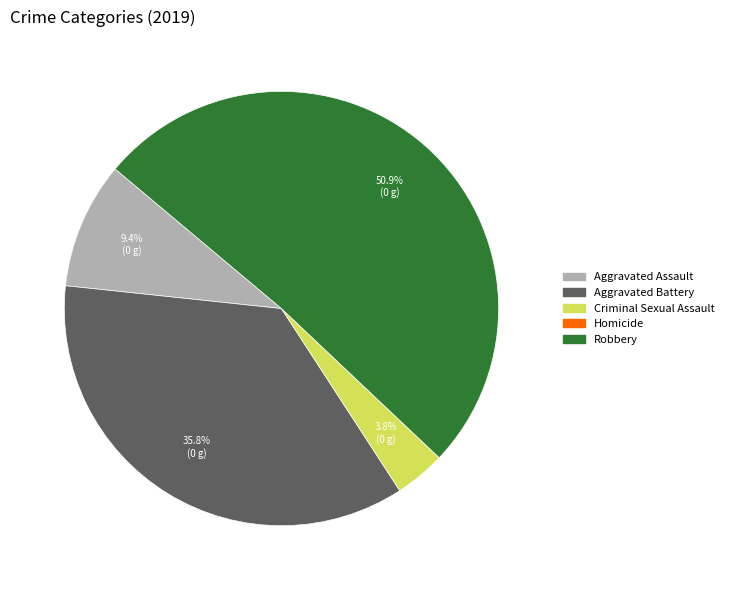

Do Aggravated Assault and Aggravated Battery together represent more than half of the pie?

No